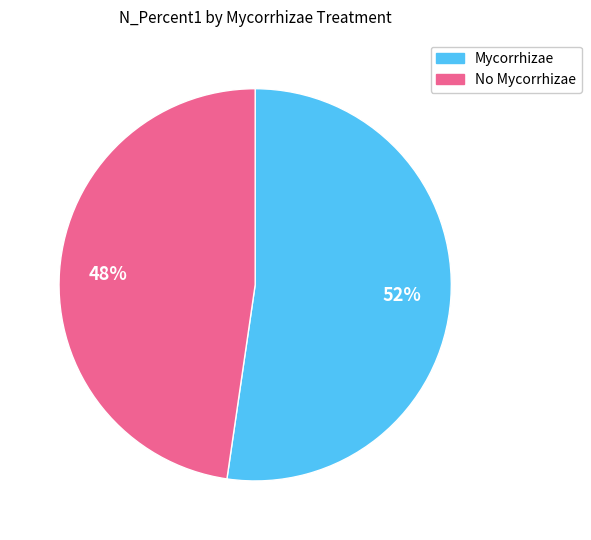

To the nearest percent, what percentage of the pie is Mycorrhizae?

52%